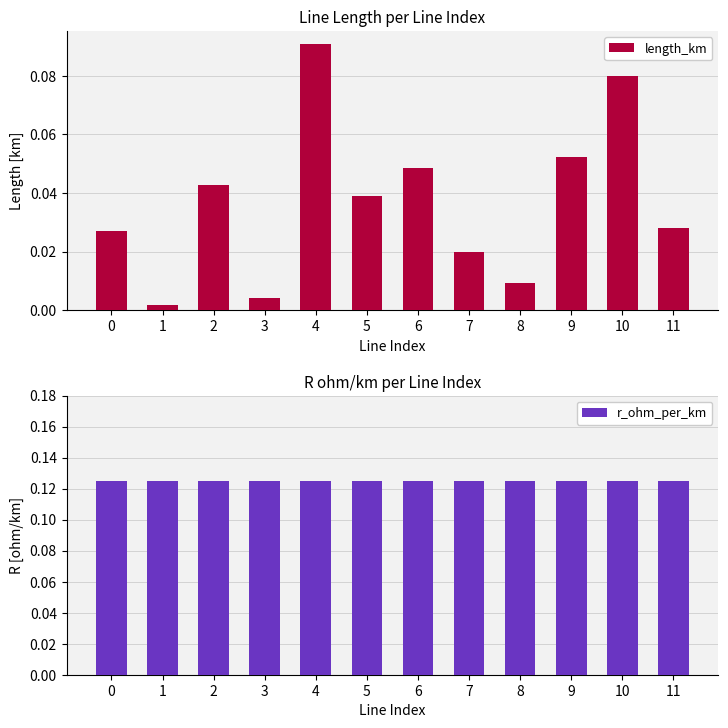

What is the sum of all r_ohm_per_km values?

1.5